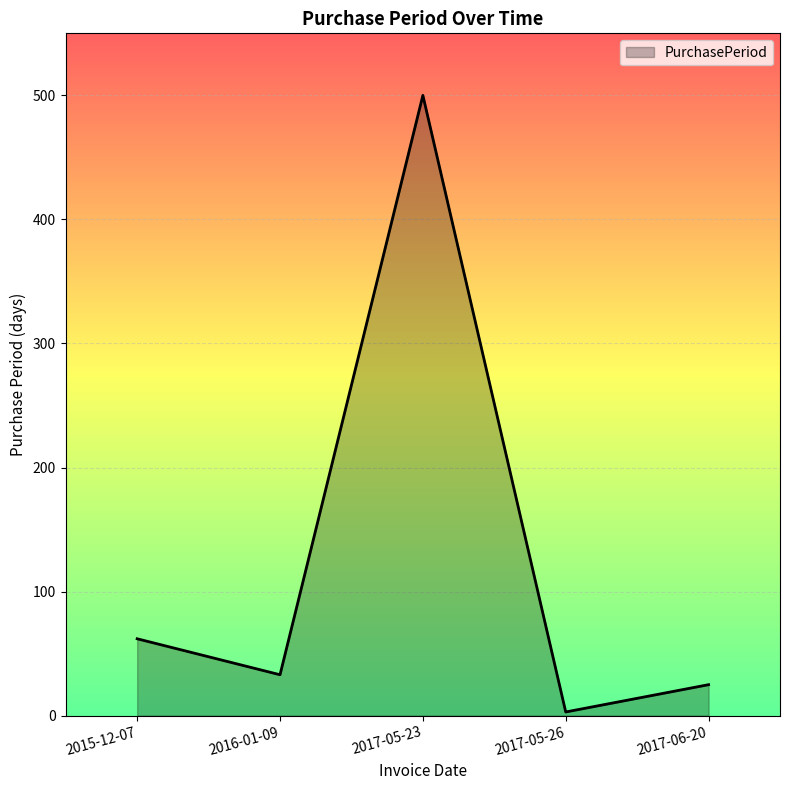

At which category does the chart reach its peak across all series?

2017-05-23